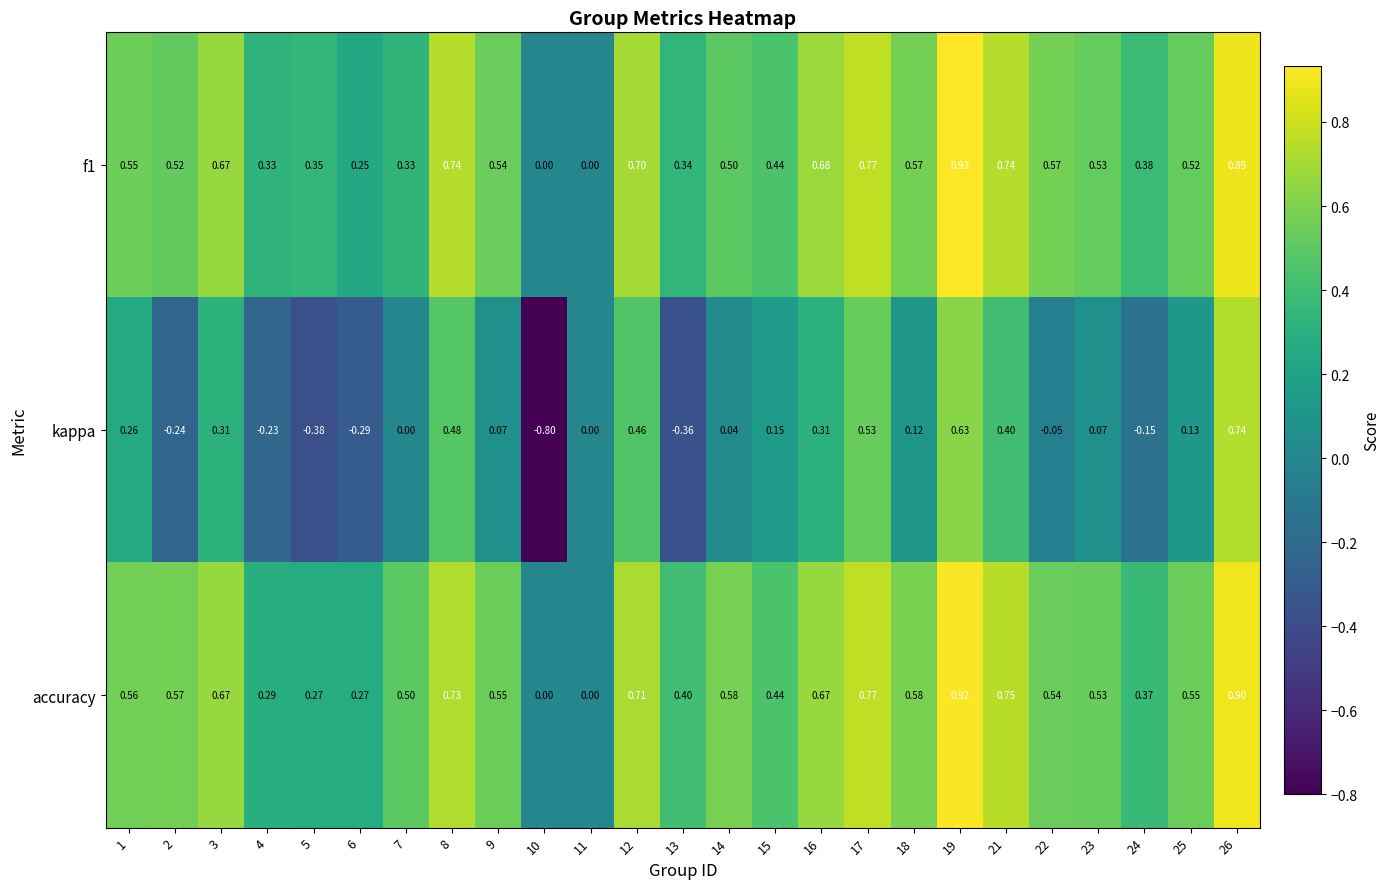

Which series has the largest total across all categories?

accuracy